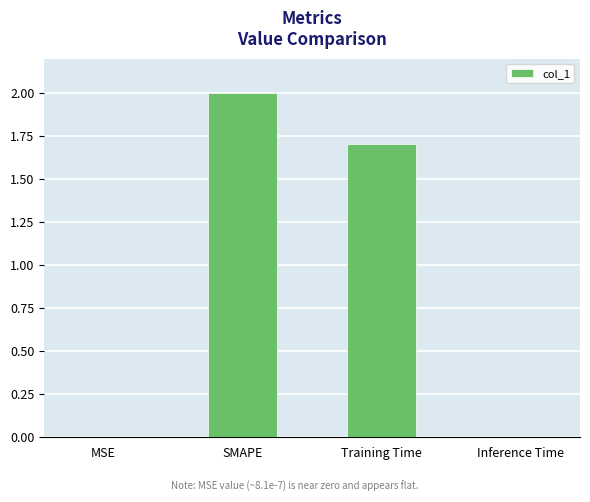

Read the value at Training Time.

1.7